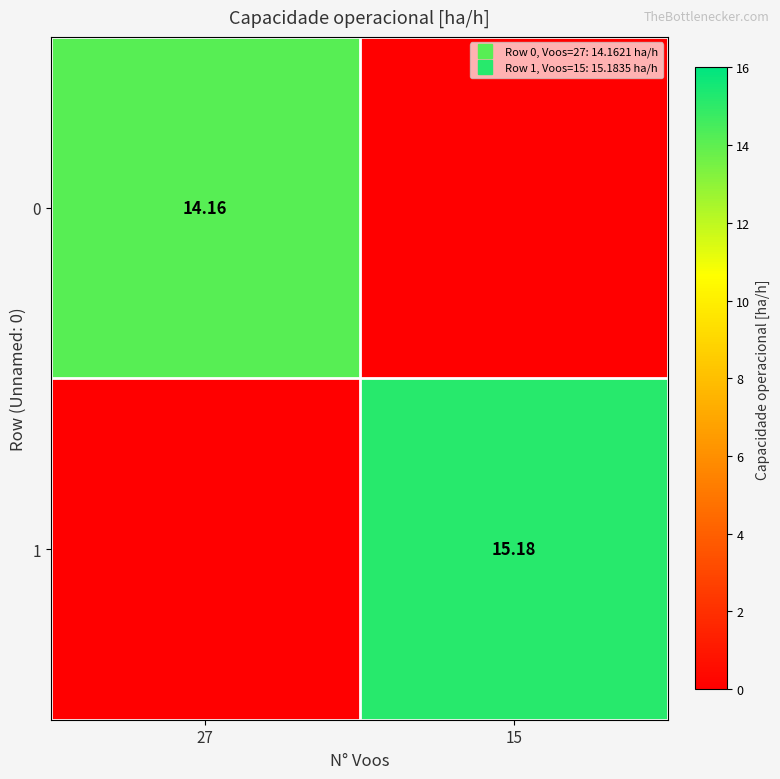

What is the difference between the 0 values at 27 and 15?

14.2